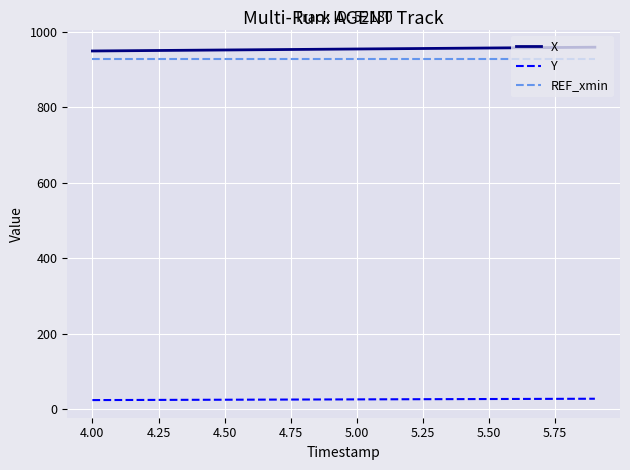

What is the highest value of the Y series?

27.9